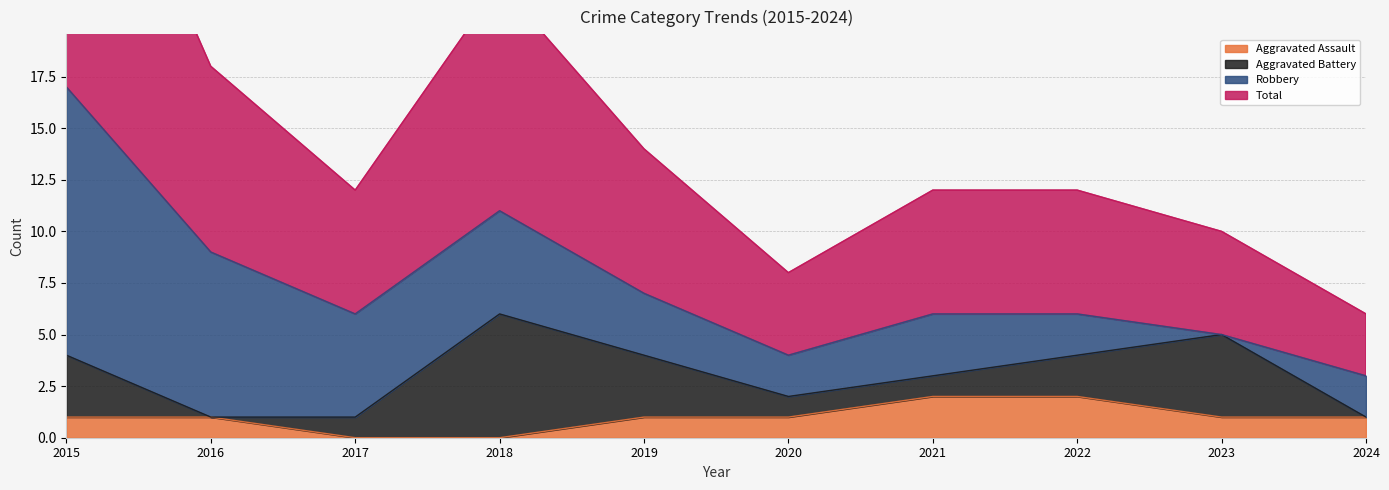

What is the maximum value for Total?

17